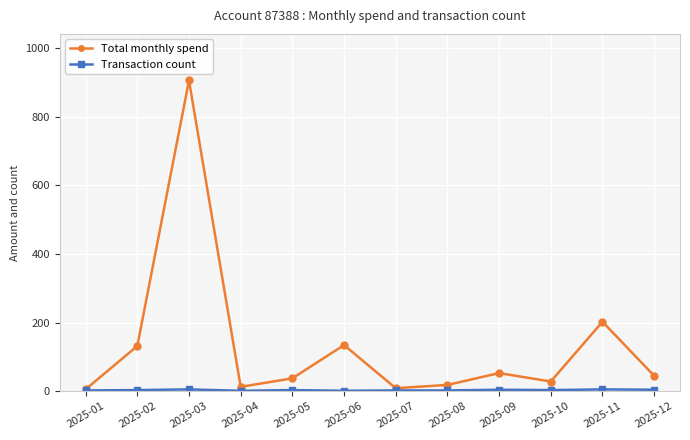

Which series has the widest spread of values?

Total monthly spend